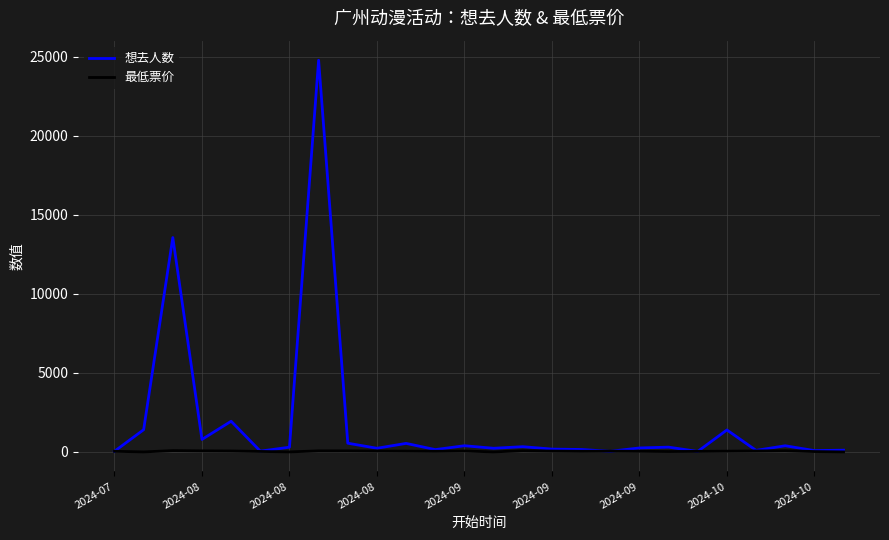

Which series has the largest total across all categories?

想去人数